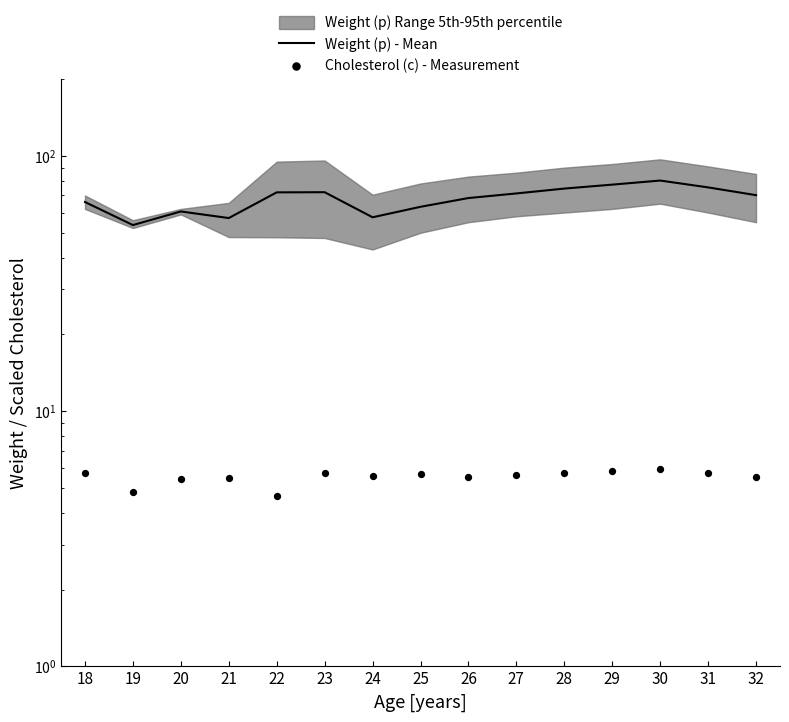

Which series has the largest total across all categories?

Weight (p) - Mean